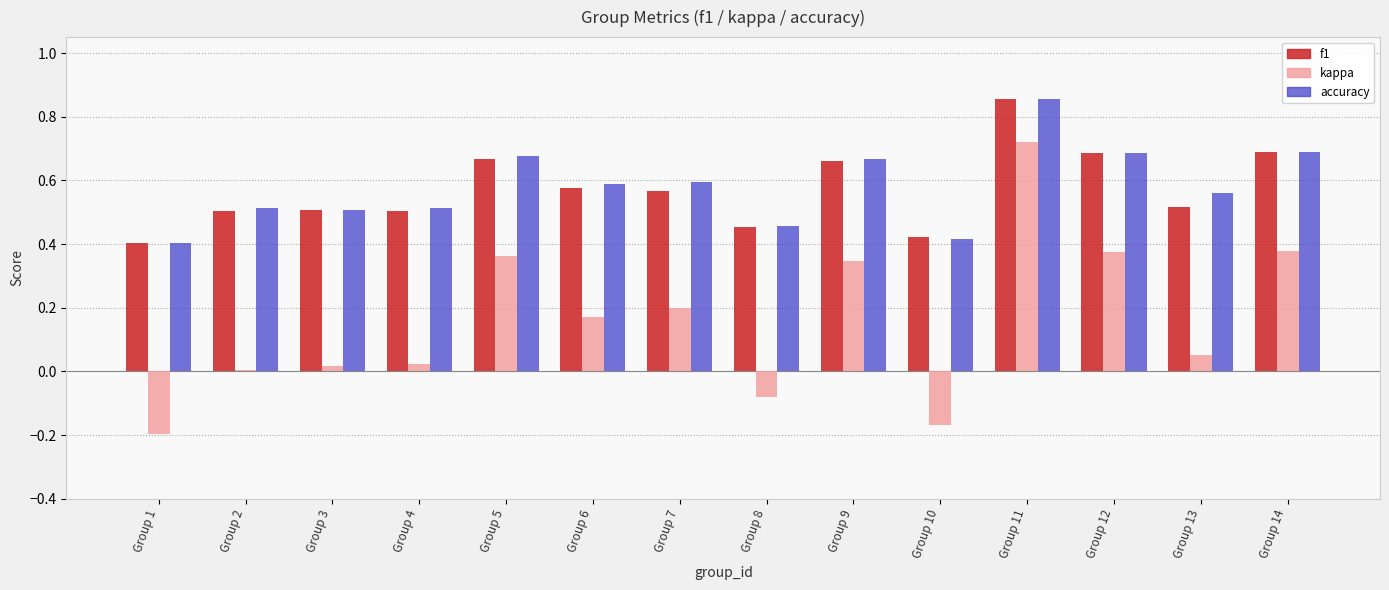

Count the accuracy values in the range 0 to 1.

14